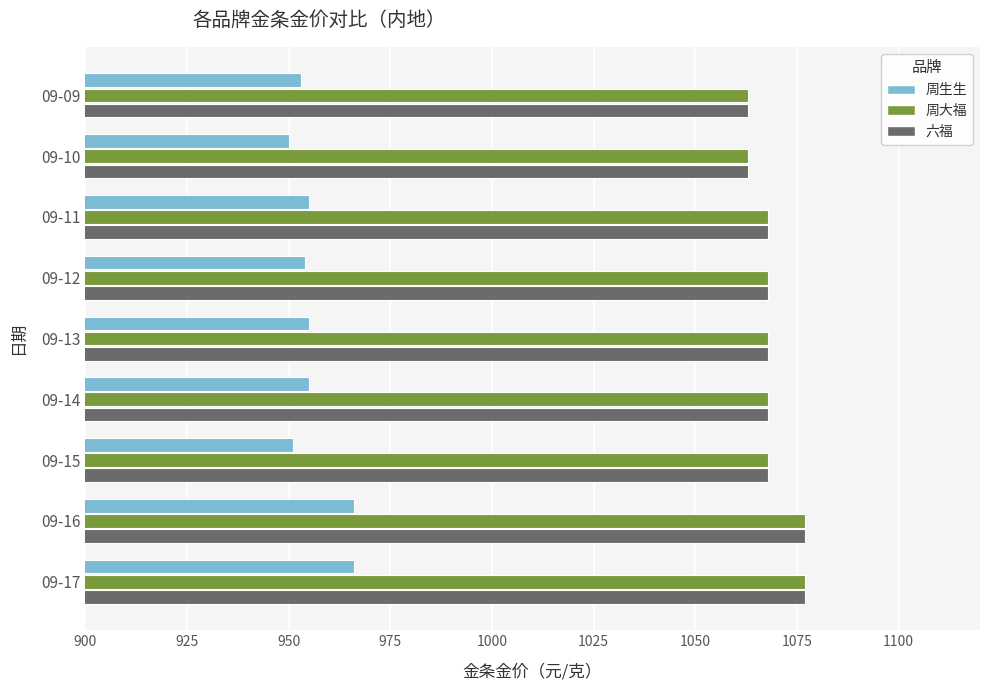

True or false: 周大福 has a value of 1077 at 09-17.

True